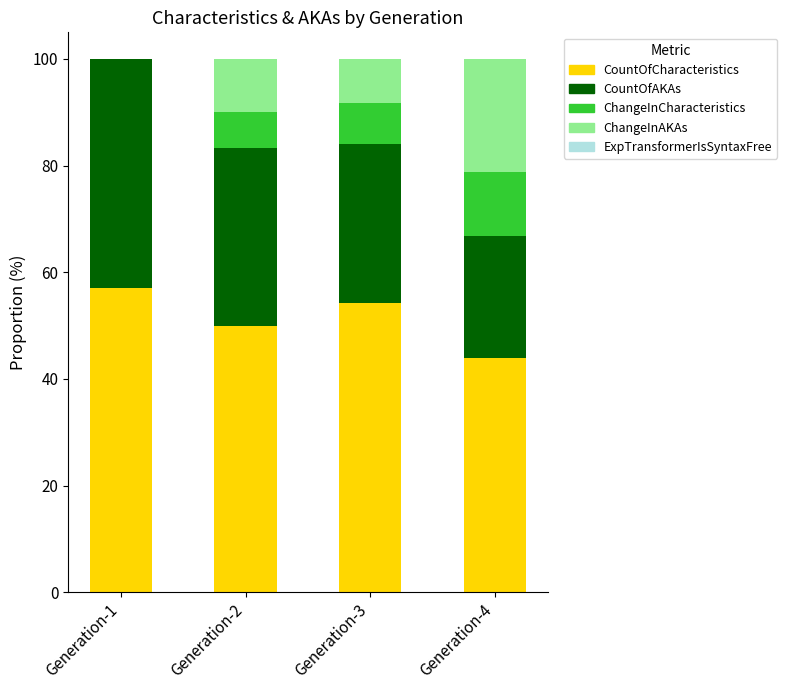

What is the maximum value for CountOfCharacteristics?

57.1